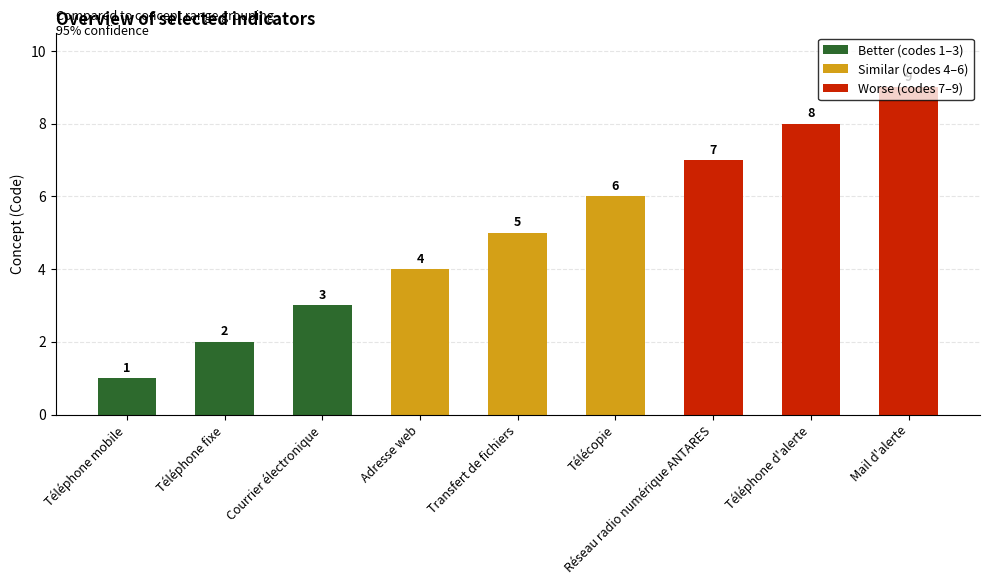

Reading right to left, list all the values displayed in this chart.

Mail d'alerte=9	Téléphone d'alerte=8	Réseau radio numérique ANTARES=7	Télécopie=6	Transfert de fichiers=5	Adresse web=4	Courrier électronique=3	Téléphone fixe=2	Téléphone mobile=1